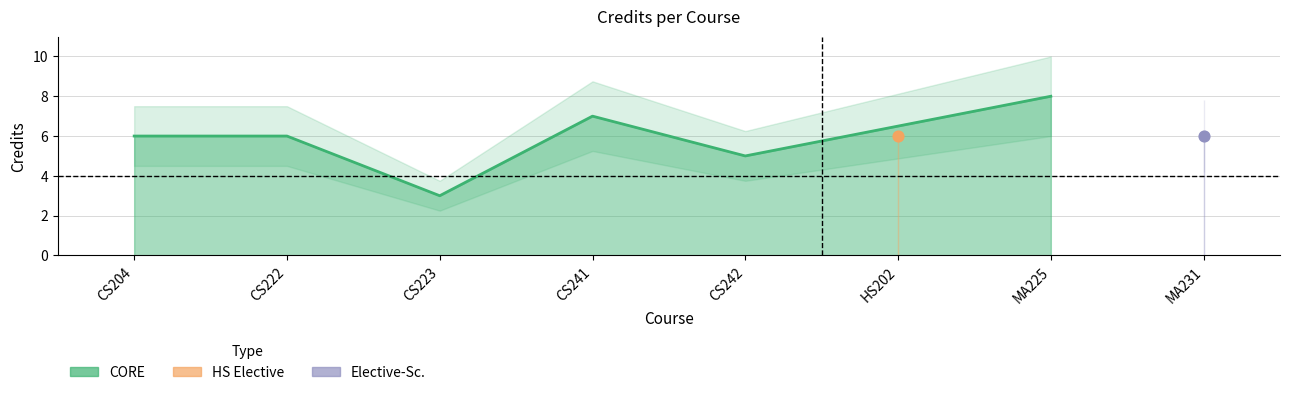

What is the change in value from CS242 to HS202?

+1